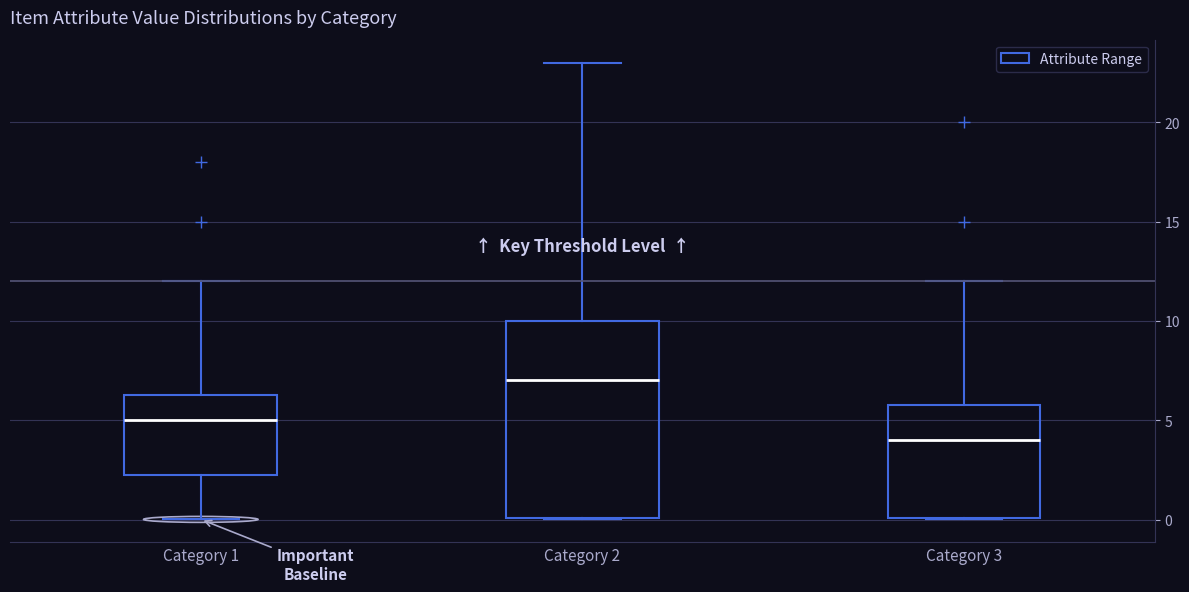

Reading left to right, transcribe this box plot: for each box, give where its median line is, the range the box spans, and where its two whiskers end, as read against the y-axis. The values are not printed on the chart, so give them approximately, as read against the axis.

Category 1: median 5.0, box 2.5 to 6.5, whiskers 0.0 to 12.0
Category 2: median 7.0, box 0.0 to 10.0, whiskers 0.0 to 23.0
Category 3: median 4.0, box 0.0 to 6.0, whiskers 0.0 to 12.0